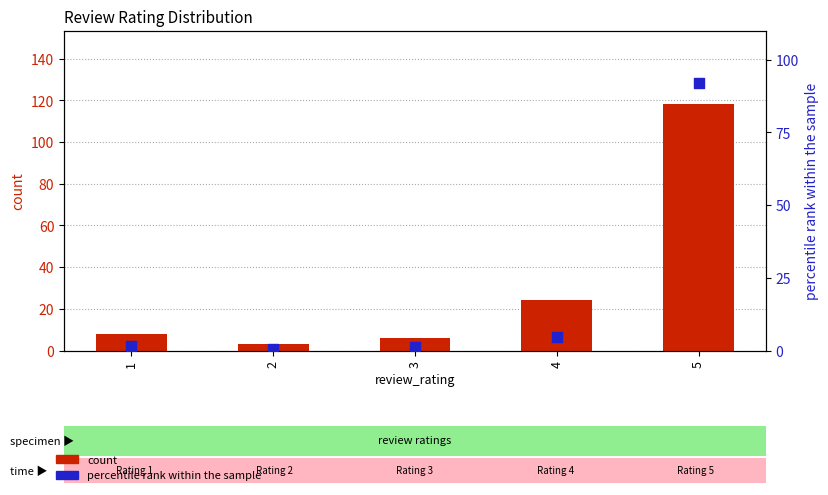

Which series has the widest spread of Y values?

count